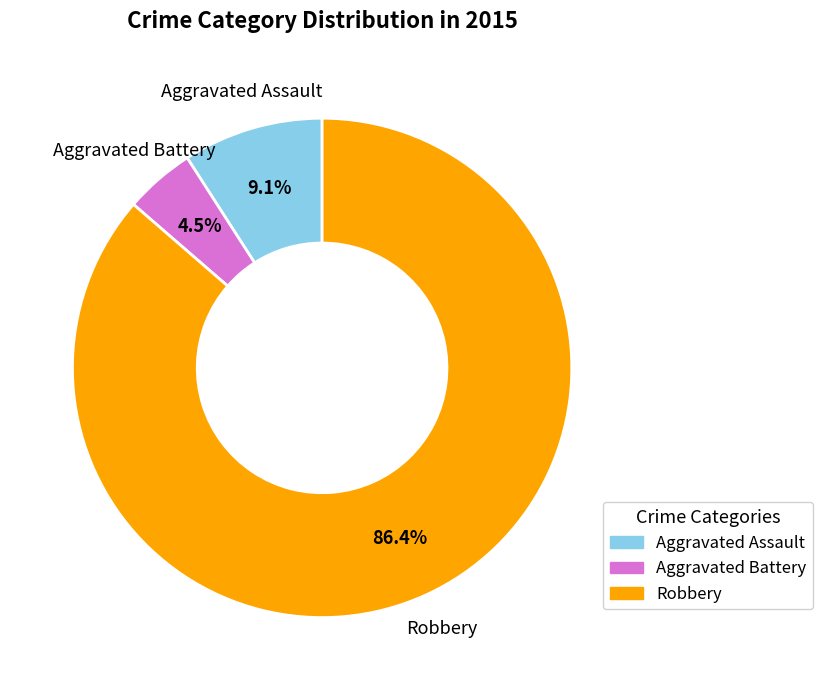

Is there a majority slice in this chart?

Yes